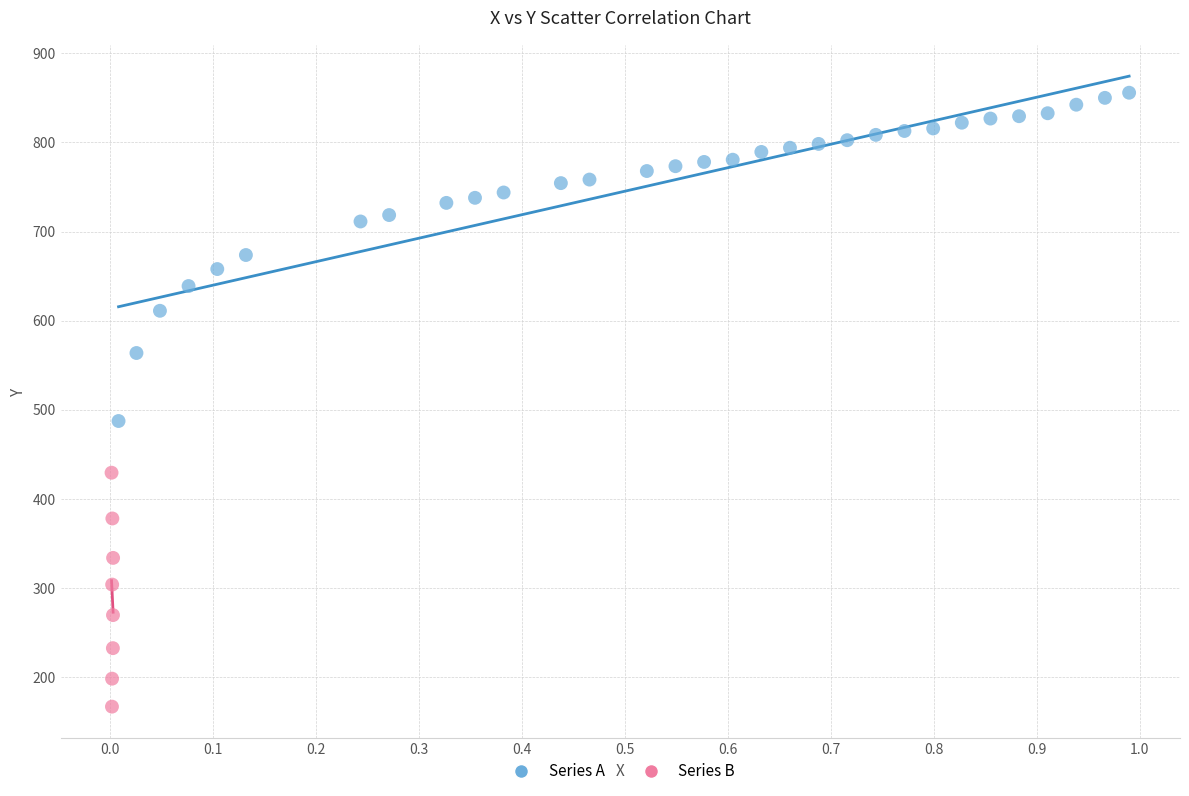

Which series reaches the minimum Y coordinate?

Series B